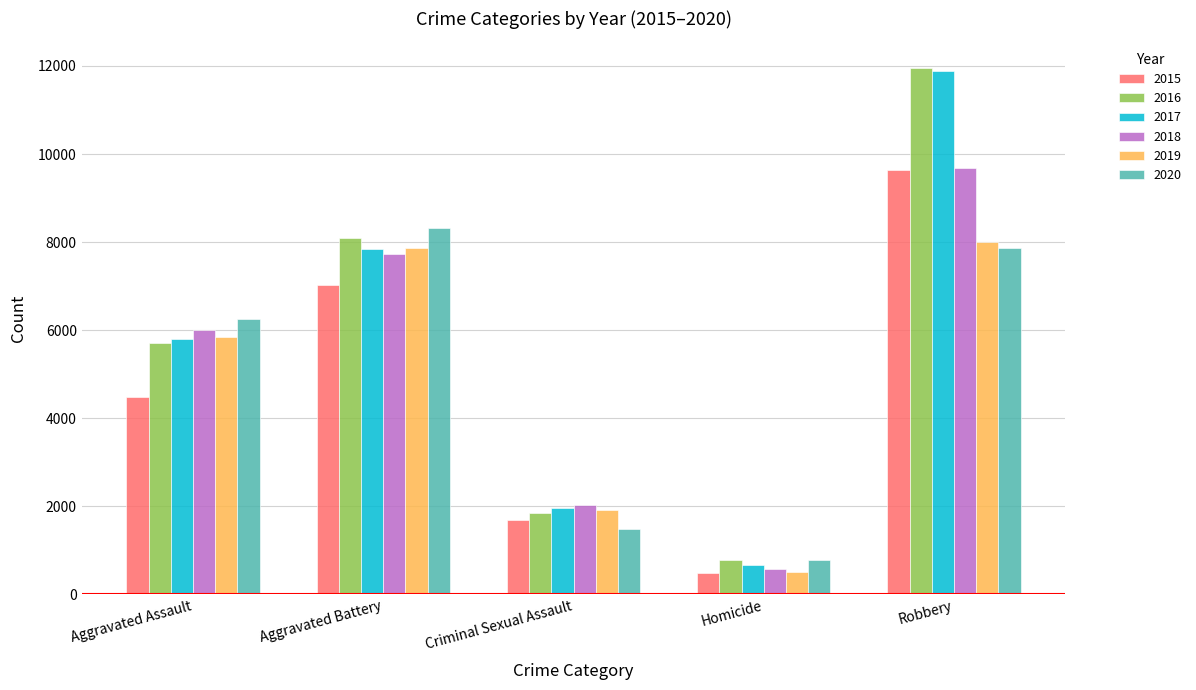

Read the 2016 value at Homicide, to the nearest 50.

800